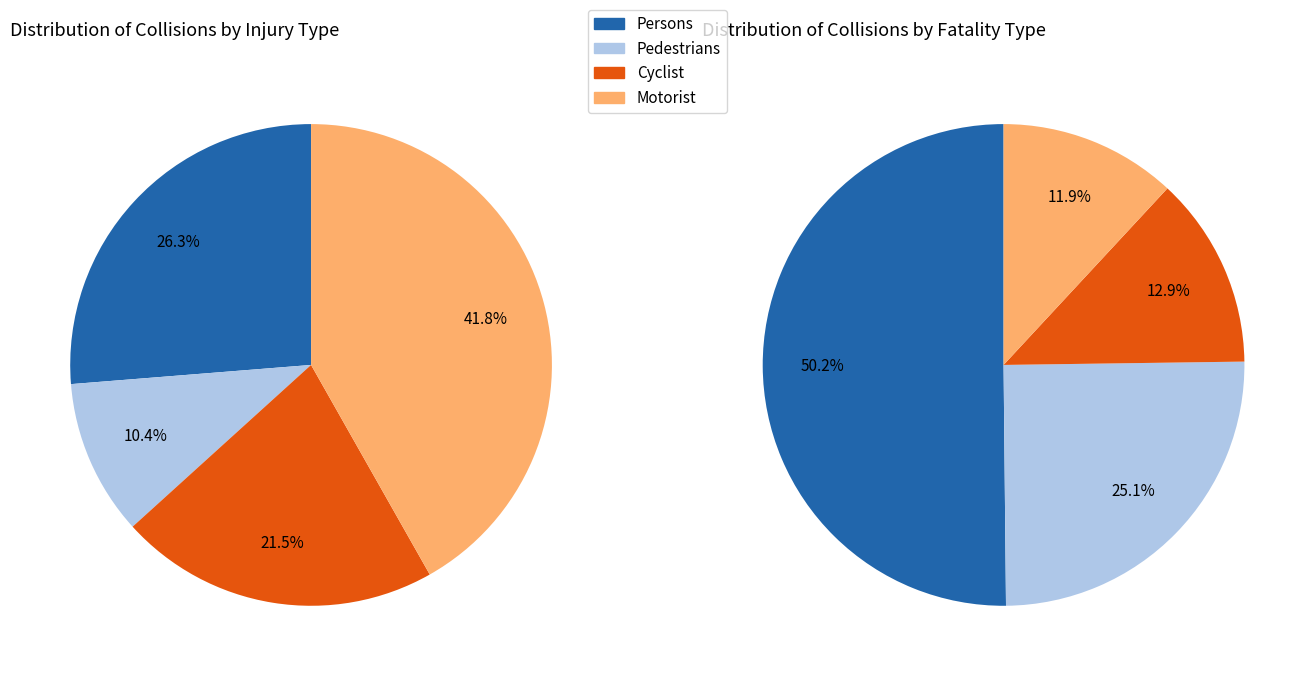

The 1 slice represents 23% of the pie. True or false?

False